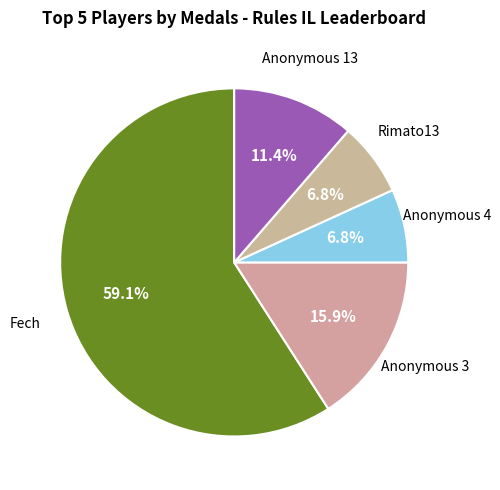

How many segments does this pie chart have?

5